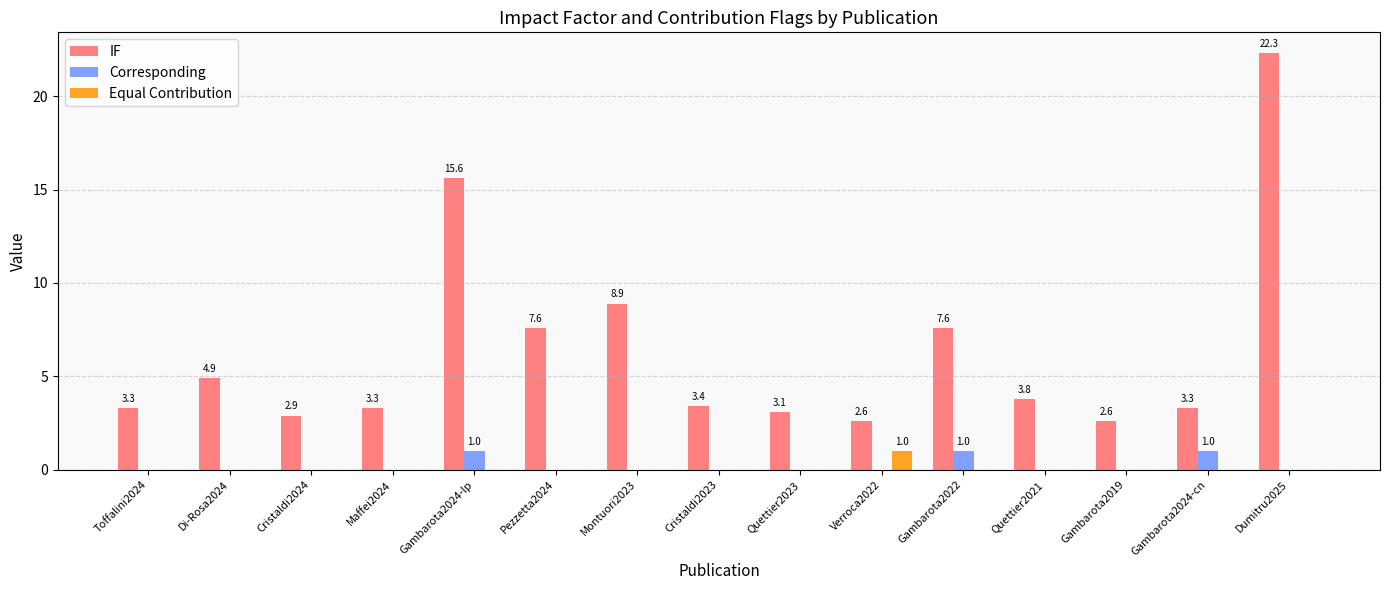

Reading right to left, transcribe all the data shown in this chart.

IF: 22.3	3.3	2.6	3.8	7.6	2.6	3.1	3.4	8.9	7.6	15.6	3.3	2.9	4.9	3.3
Corresponding: 0.0	1.0	0.0	0.0	1.0	0.0	0.0	0.0	0.0	0.0	1.0	0.0	0.0	0.0	0.0
Equal Contribution: 0.0	0.0	0.0	0.0	0.0	1.0	0.0	0.0	0.0	0.0	0.0	0.0	0.0	0.0	0.0